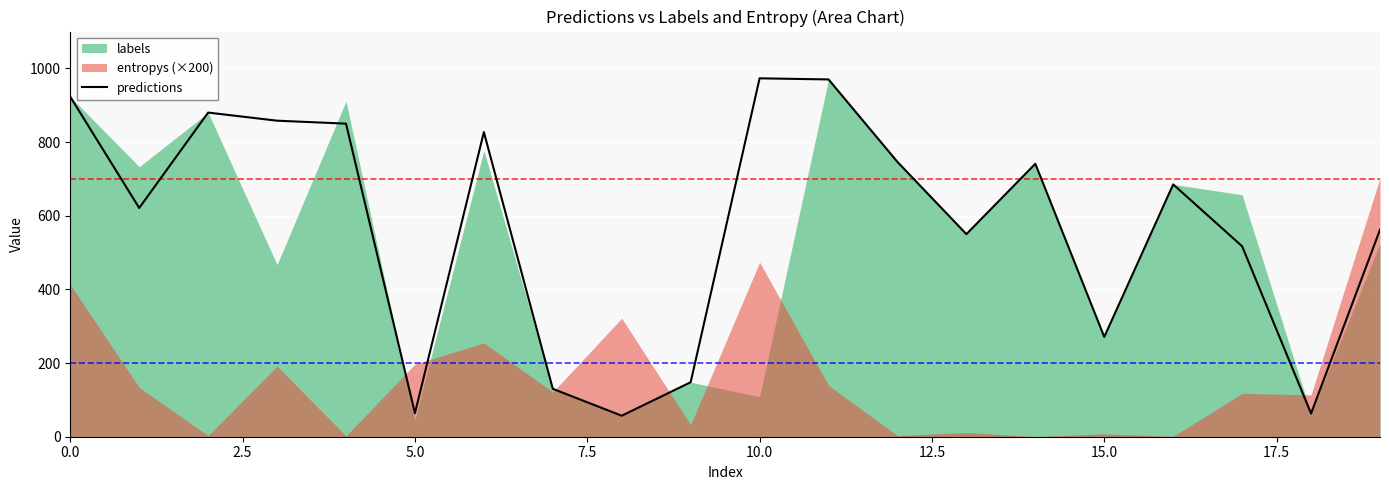

What is the sum of all values?

11436